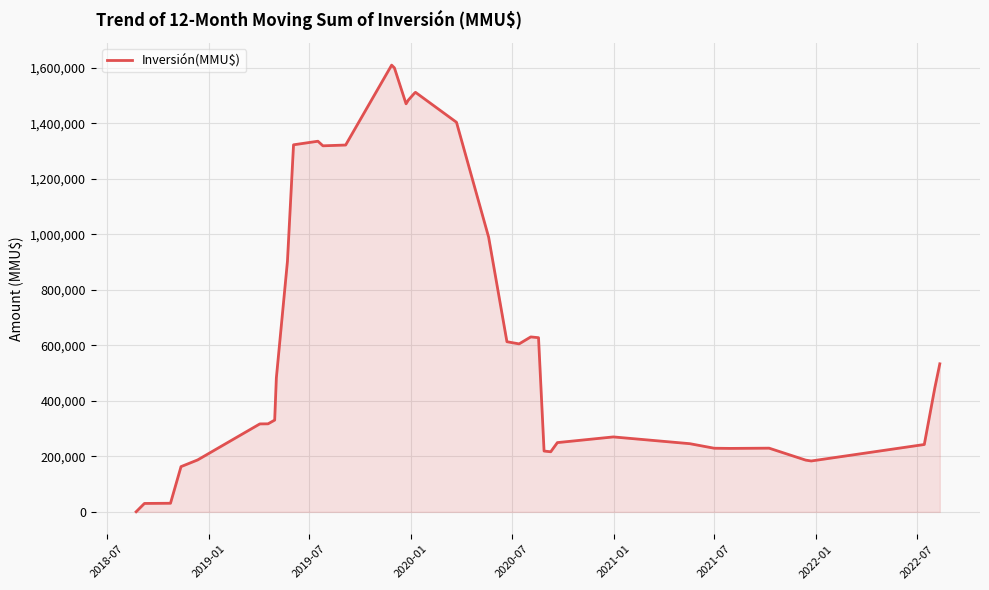

What is the greatest value displayed?

1609972